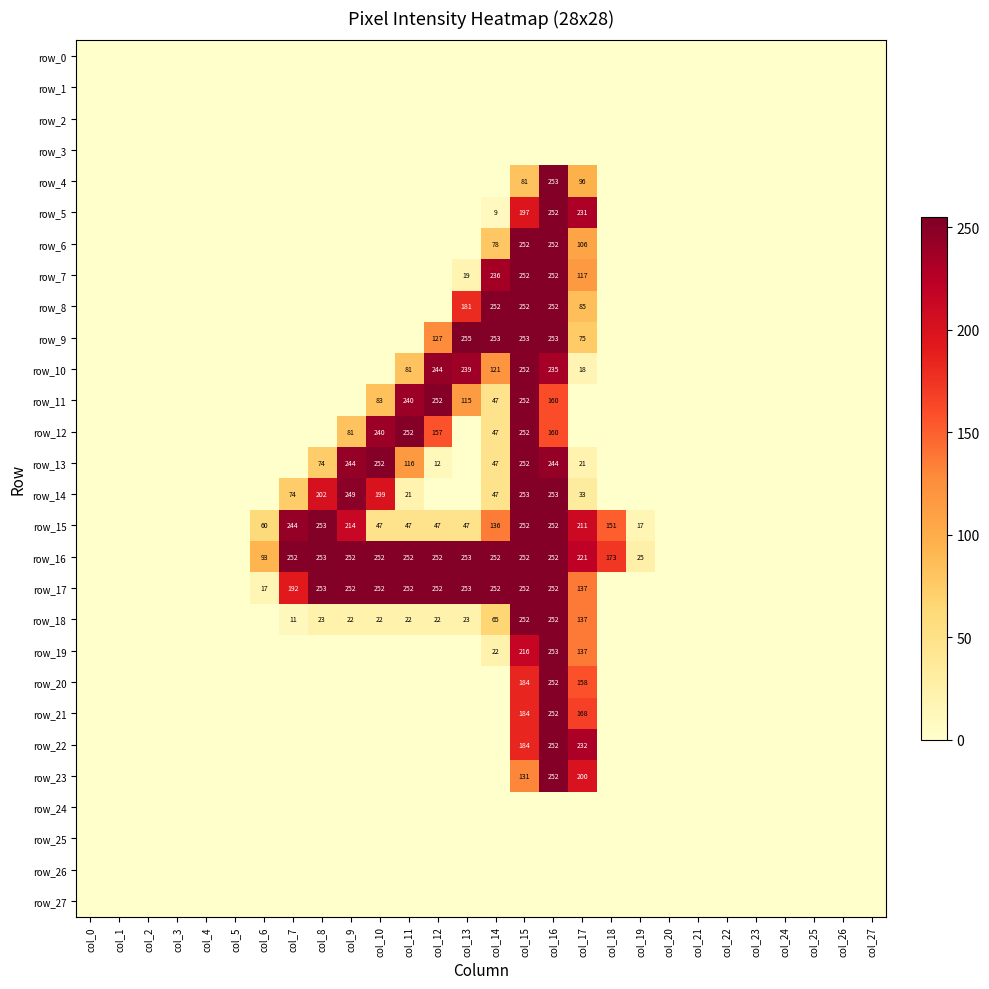

Reading right to left, extract all data points from this chart.

row_0: 0	0	0	0	0	0	0	0	0	0	0	0	0	0	0	0	0	0	0	0	0	0	0	0	0	0	0	0
row_1: 0	0	0	0	0	0	0	0	0	0	0	0	0	0	0	0	0	0	0	0	0	0	0	0	0	0	0	0
row_2: 0	0	0	0	0	0	0	0	0	0	0	0	0	0	0	0	0	0	0	0	0	0	0	0	0	0	0	0
row_3: 0	0	0	0	0	0	0	0	0	0	0	0	0	0	0	0	0	0	0	0	0	0	0	0	0	0	0	0
row_4: 0	0	0	0	0	0	0	0	0	0	96	253	81	0	0	0	0	0	0	0	0	0	0	0	0	0	0	0
row_5: 0	0	0	0	0	0	0	0	0	0	231	252	197	9	0	0	0	0	0	0	0	0	0	0	0	0	0	0
row_6: 0	0	0	0	0	0	0	0	0	0	106	252	252	78	0	0	0	0	0	0	0	0	0	0	0	0	0	0
row_7: 0	0	0	0	0	0	0	0	0	0	117	252	252	236	19	0	0	0	0	0	0	0	0	0	0	0	0	0
row_8: 0	0	0	0	0	0	0	0	0	0	85	252	252	252	181	0	0	0	0	0	0	0	0	0	0	0	0	0
row_9: 0	0	0	0	0	0	0	0	0	0	75	253	253	253	255	127	0	0	0	0	0	0	0	0	0	0	0	0
row_10: 0	0	0	0	0	0	0	0	0	0	18	235	252	121	239	244	81	0	0	0	0	0	0	0	0	0	0	0
row_11: 0	0	0	0	0	0	0	0	0	0	0	160	252	47	115	252	240	83	0	0	0	0	0	0	0	0	0	0
row_12: 0	0	0	0	0	0	0	0	0	0	0	160	252	47	0	157	252	240	81	0	0	0	0	0	0	0	0	0
row_13: 0	0	0	0	0	0	0	0	0	0	21	244	252	47	0	12	116	252	244	74	0	0	0	0	0	0	0	0
row_14: 0	0	0	0	0	0	0	0	0	0	33	253	253	47	0	0	21	199	249	202	74	0	0	0	0	0	0	0
row_15: 0	0	0	0	0	0	0	0	17	151	211	252	252	136	47	47	47	47	214	253	244	60	0	0	0	0	0	0
row_16: 0	0	0	0	0	0	0	0	25	173	221	252	252	252	253	252	252	252	252	253	252	93	0	0	0	0	0	0
row_17: 0	0	0	0	0	0	0	0	0	0	137	252	252	252	253	252	252	252	252	253	192	17	0	0	0	0	0	0
row_18: 0	0	0	0	0	0	0	0	0	0	137	252	252	65	23	22	22	22	22	23	11	0	0	0	0	0	0	0
row_19: 0	0	0	0	0	0	0	0	0	0	137	253	216	22	0	0	0	0	0	0	0	0	0	0	0	0	0	0
row_20: 0	0	0	0	0	0	0	0	0	0	158	252	184	0	0	0	0	0	0	0	0	0	0	0	0	0	0	0
row_21: 0	0	0	0	0	0	0	0	0	0	168	252	184	0	0	0	0	0	0	0	0	0	0	0	0	0	0	0
row_22: 0	0	0	0	0	0	0	0	0	0	232	252	184	0	0	0	0	0	0	0	0	0	0	0	0	0	0	0
row_23: 0	0	0	0	0	0	0	0	0	0	200	252	131	0	0	0	0	0	0	0	0	0	0	0	0	0	0	0
row_24: 0	0	0	0	0	0	0	0	0	0	0	0	0	0	0	0	0	0	0	0	0	0	0	0	0	0	0	0
row_25: 0	0	0	0	0	0	0	0	0	0	0	0	0	0	0	0	0	0	0	0	0	0	0	0	0	0	0	0
row_26: 0	0	0	0	0	0	0	0	0	0	0	0	0	0	0	0	0	0	0	0	0	0	0	0	0	0	0	0
row_27: 0	0	0	0	0	0	0	0	0	0	0	0	0	0	0	0	0	0	0	0	0	0	0	0	0	0	0	0